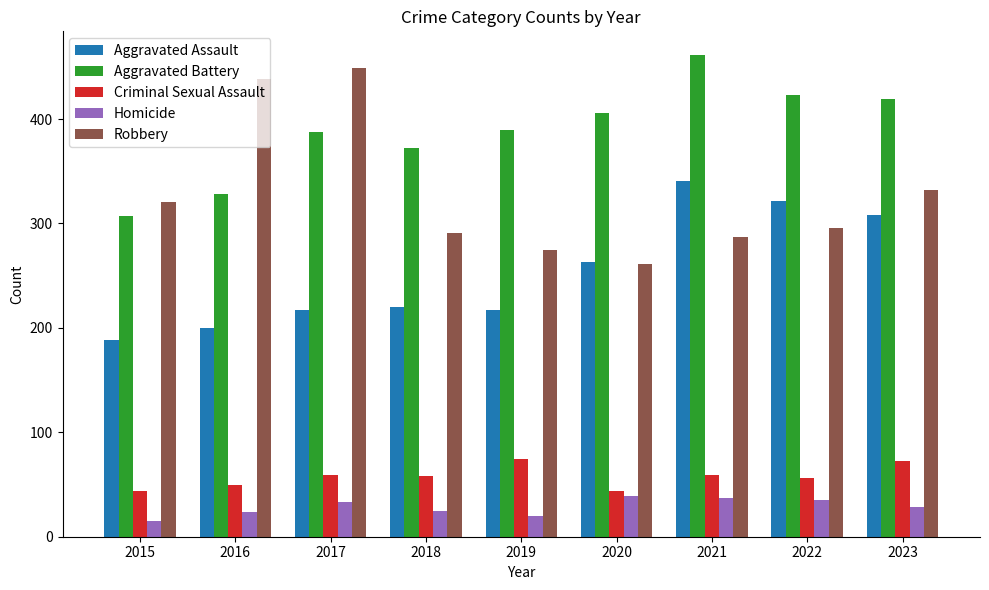

At 2018, list the series in order from smallest to largest.

Homicide, Criminal Sexual Assault, Aggravated Assault, Robbery, Aggravated Battery